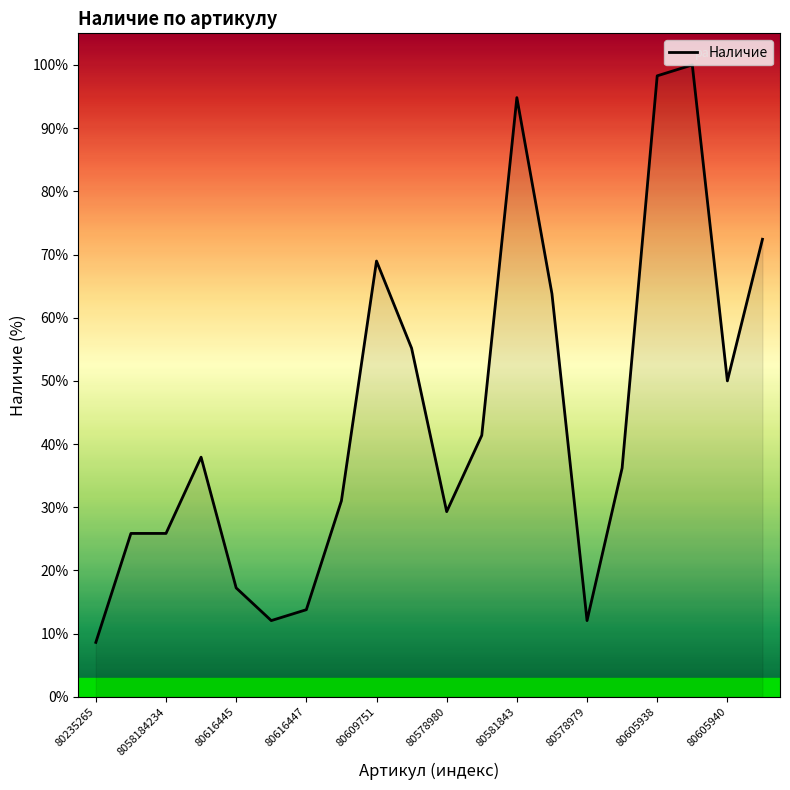

What is the greatest value displayed?

100.0